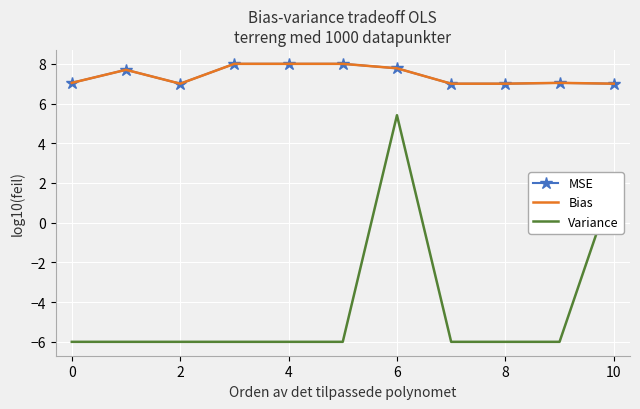

True or false: Variance and MSE cross at least once.

False